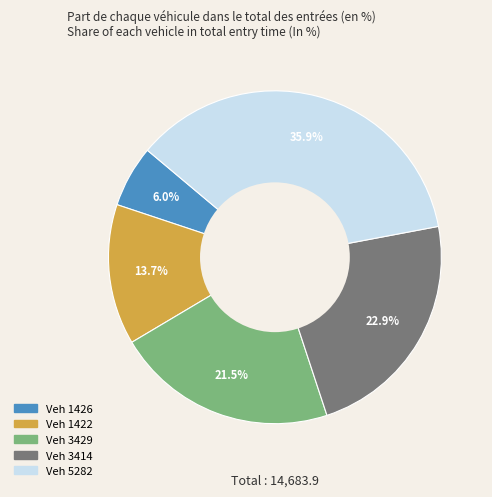

Is there a majority slice in this chart?

No